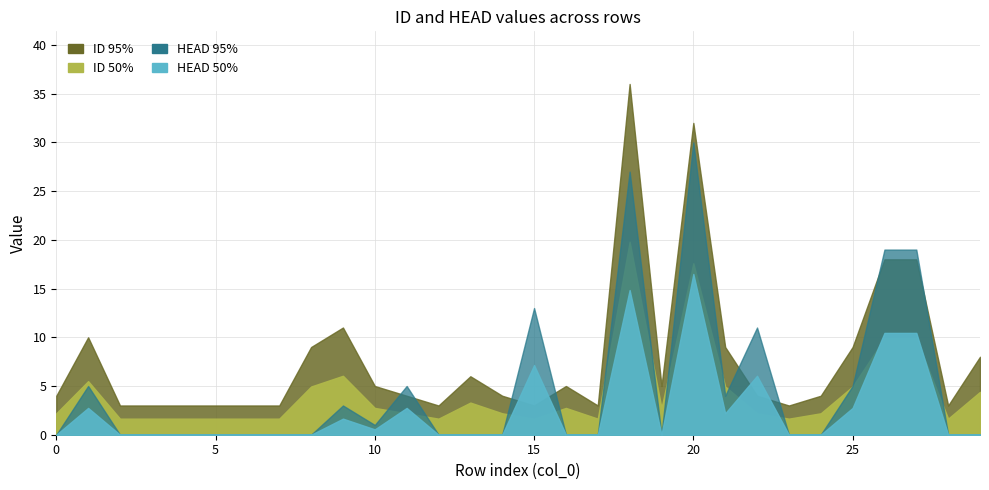

Which has a higher value, 8 or 10?

8